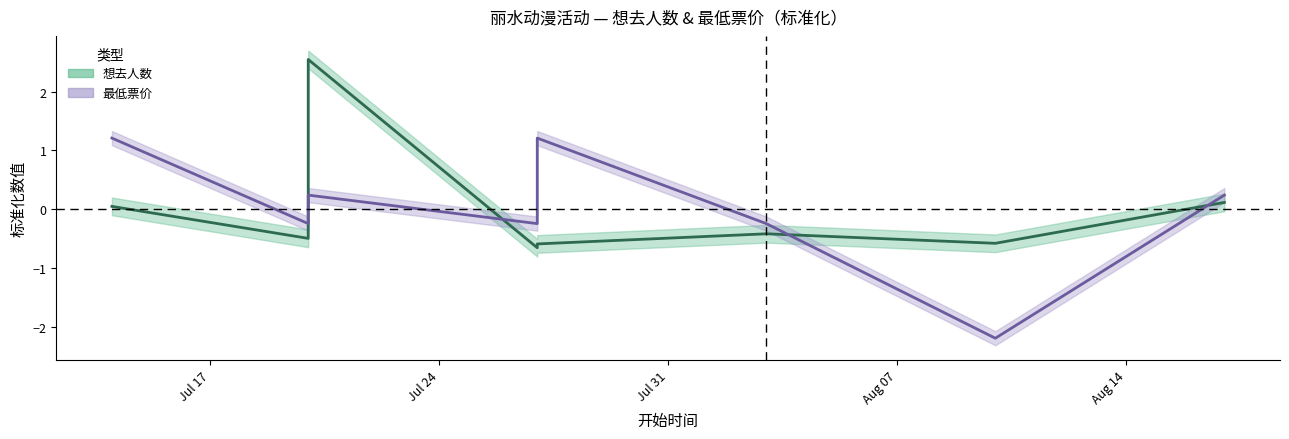

What is the label of the 8th point from the right?

2024-07-14